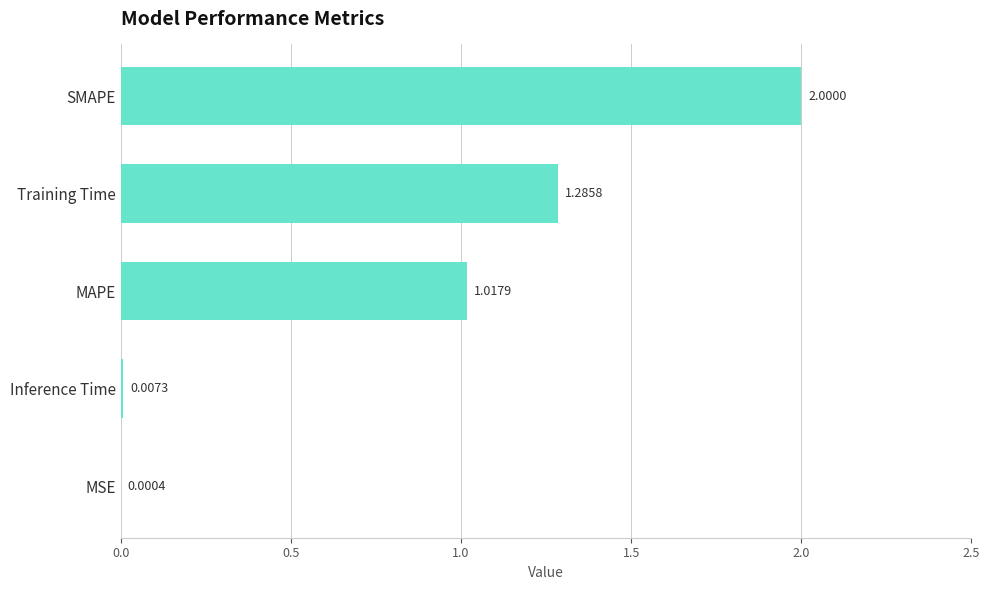

At which category does the chart reach its peak across all series?

SMAPE